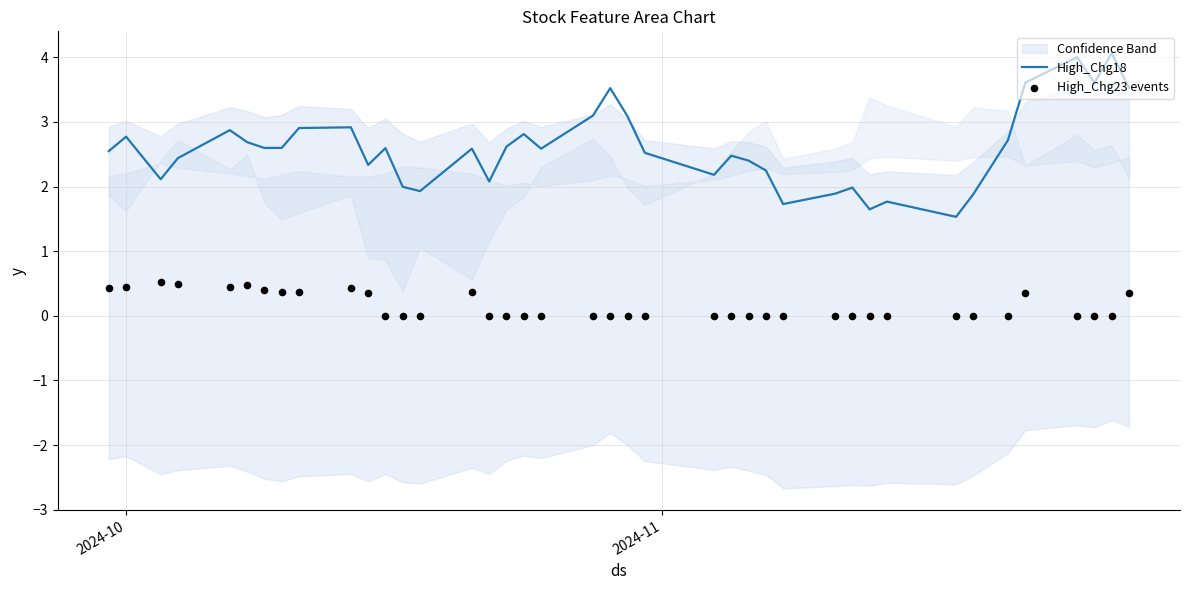

Which series has the largest total across all categories?

High_Chg18